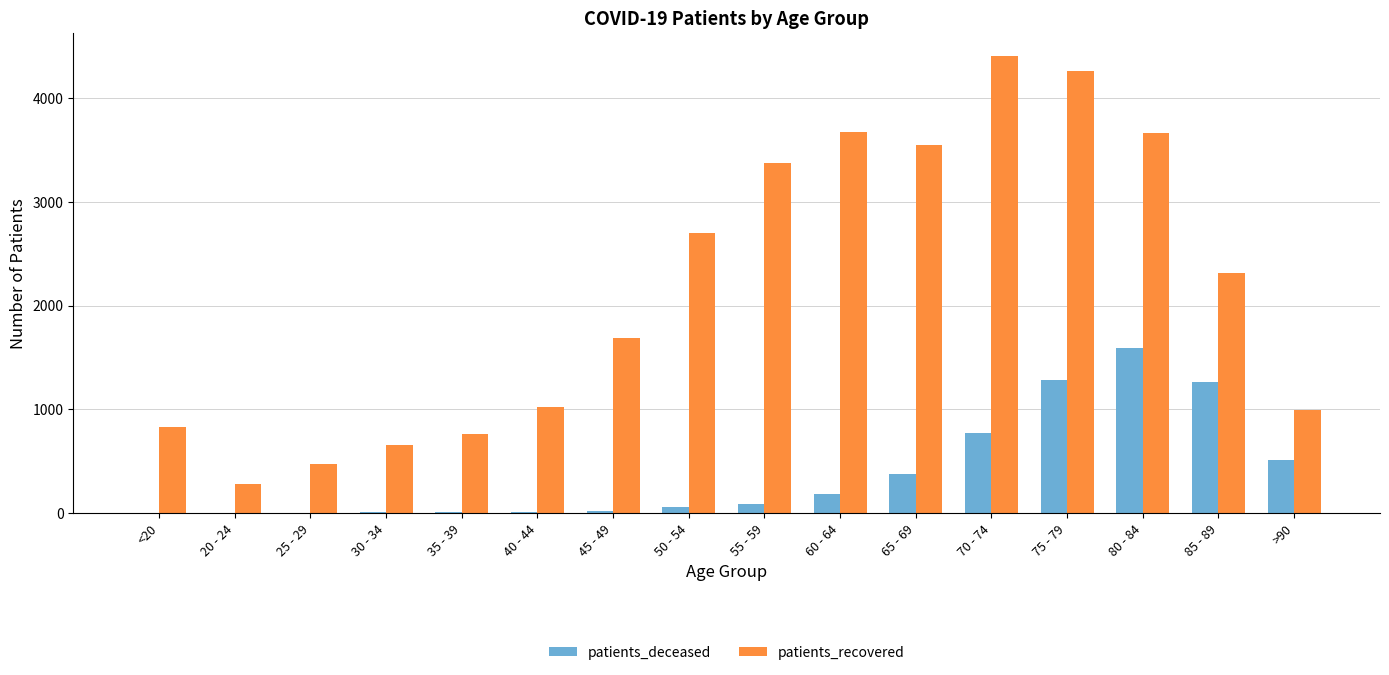

What is the approximate value of patients_recovered at 45 - 49, to the nearest 10?

1690